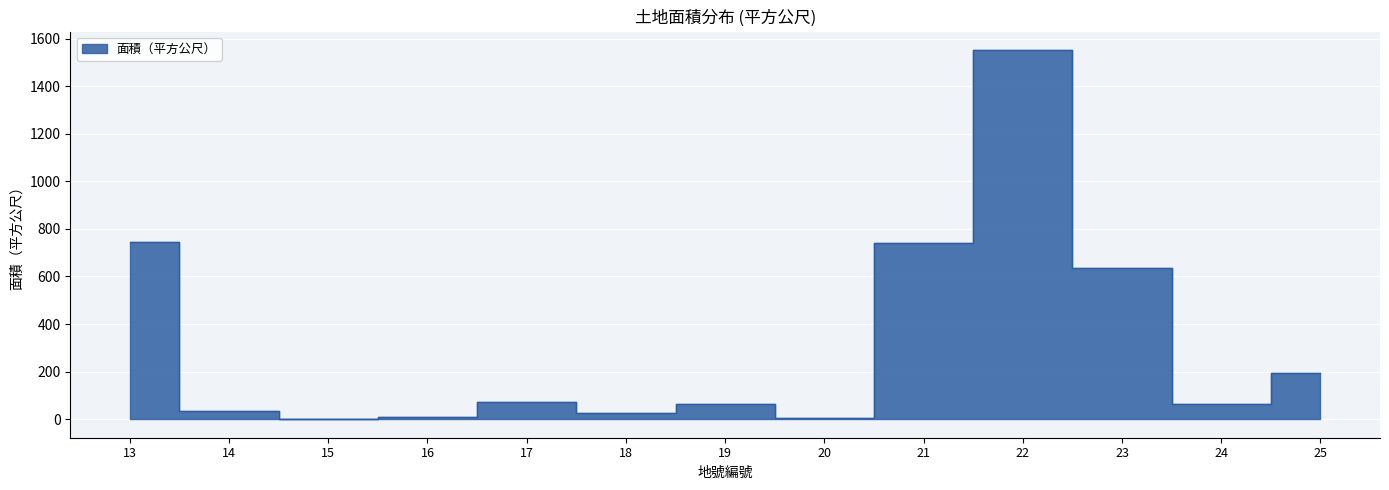

True or false: the data has more than 1 interior local peaks.

True